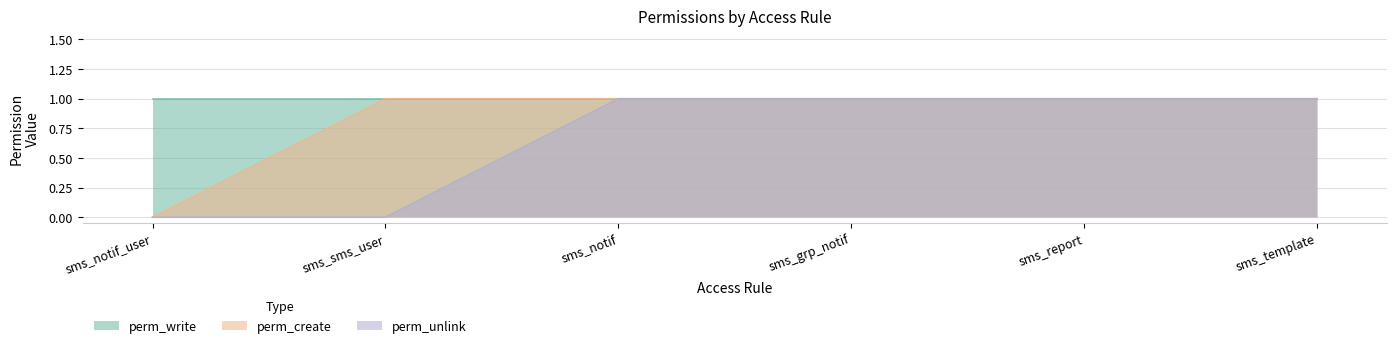

At which category does the chart reach its minimum across all series?

sms_notif_user